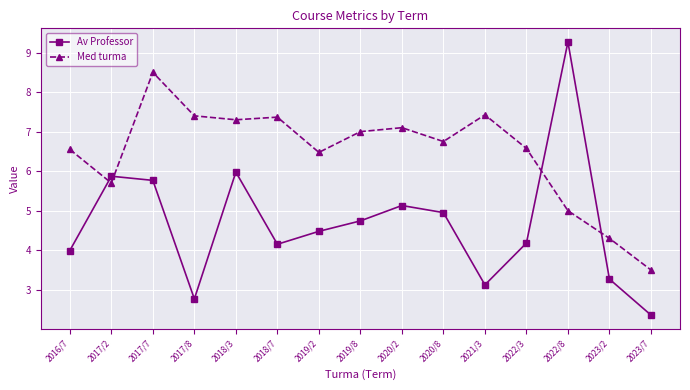

In Med turma, how many points are lower than both neighbors (excluding endpoints)?

4